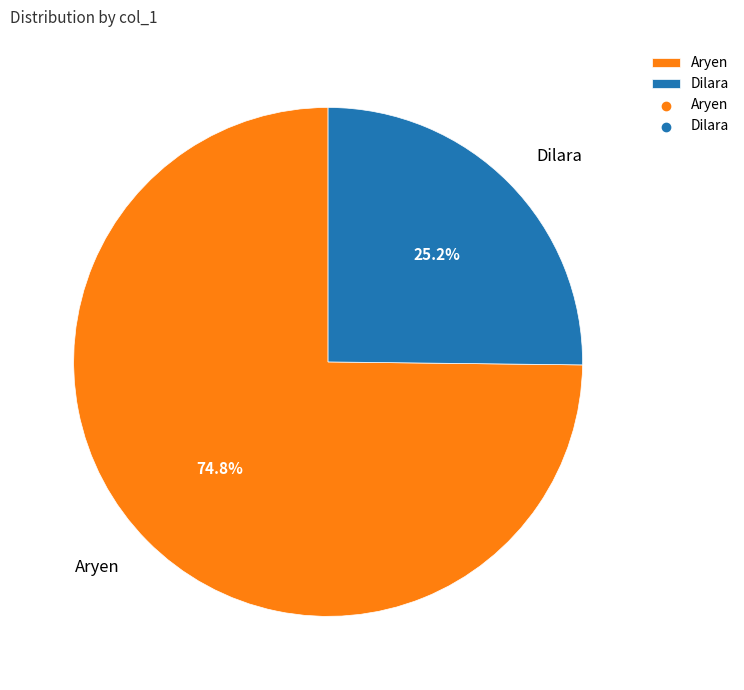

Which slice is the largest?

Aryen